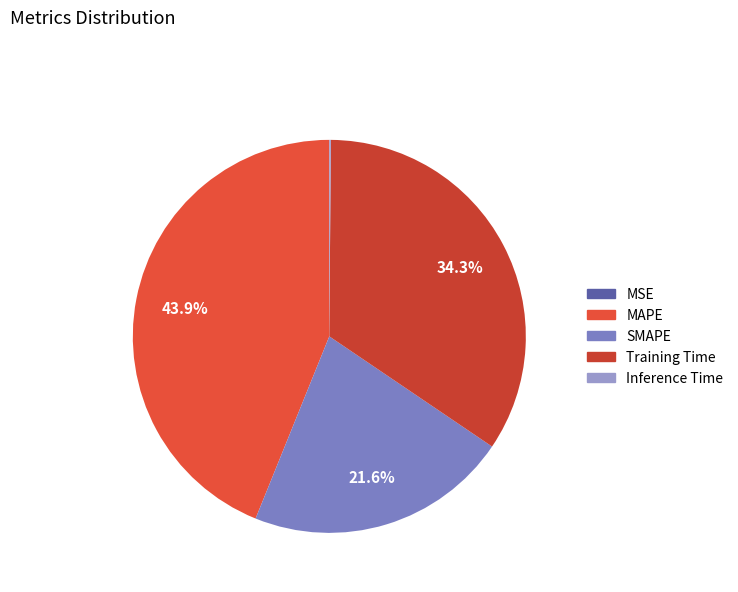

Is SMAPE the majority of the pie?

No